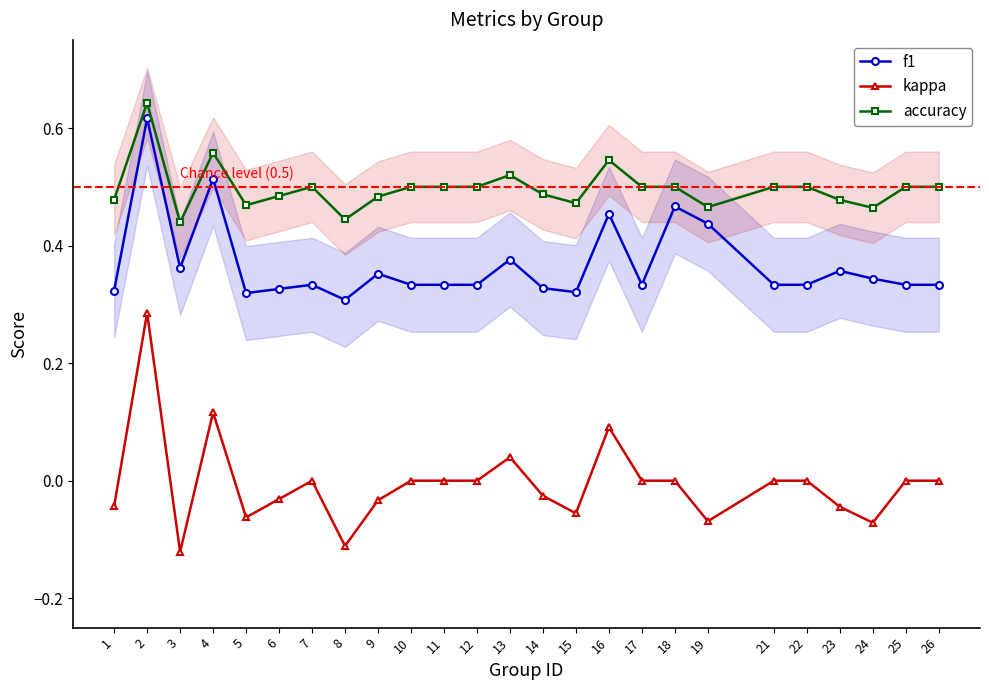

At how many categories does at least one series exceed 0?

25